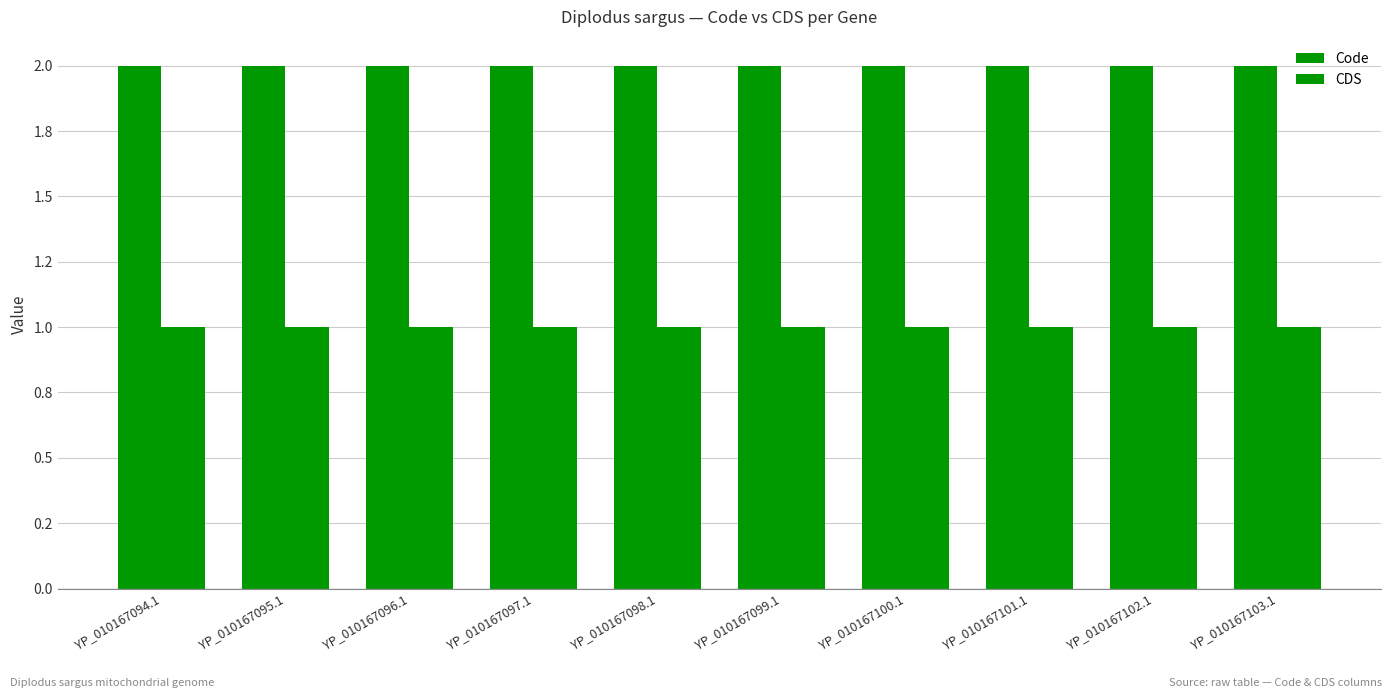

At YP_010167098.1, list the series in order from smallest to largest.

CDS, Code